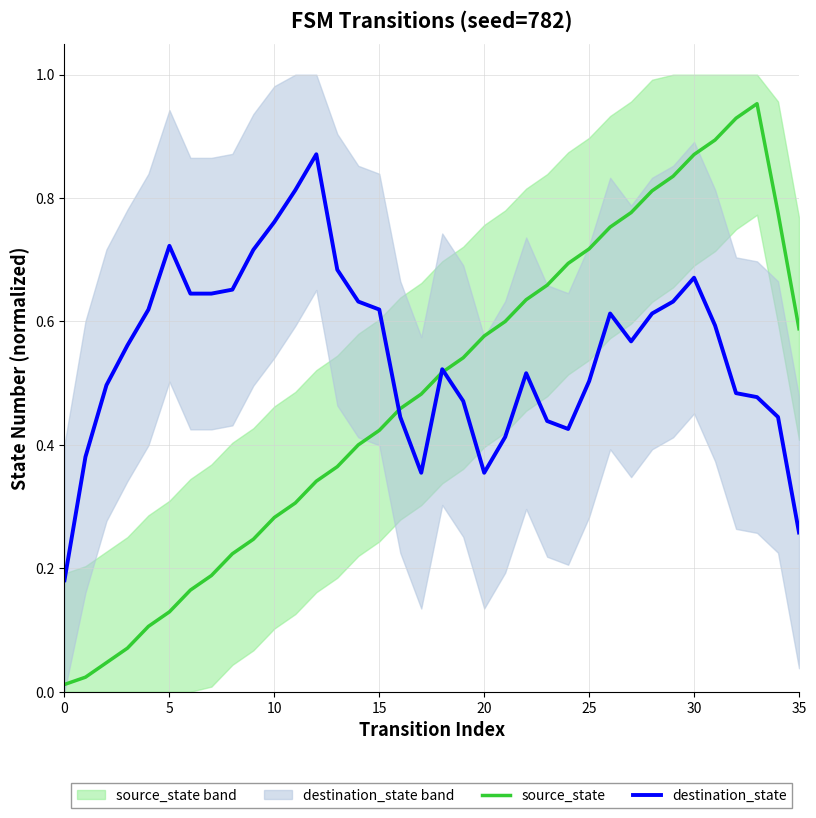

Does the chart display data point markers on the line(s)?

No